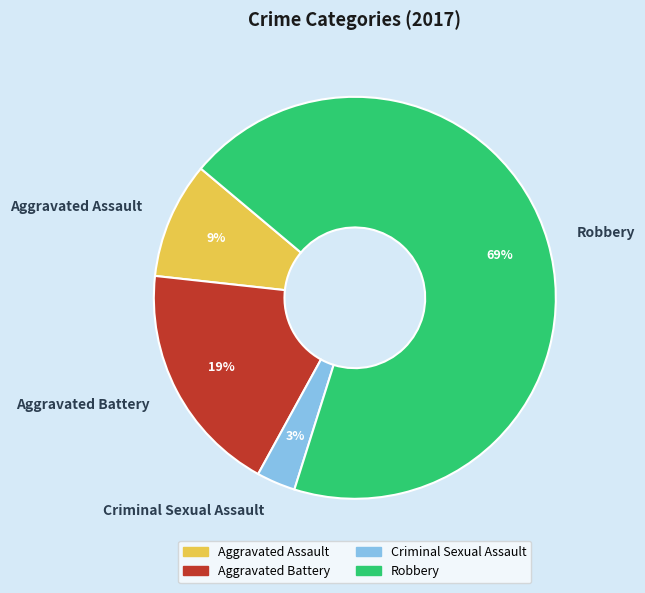

Rank the categories by value from highest to lowest.

Robbery, Aggravated Battery, Aggravated Assault, Criminal Sexual Assault